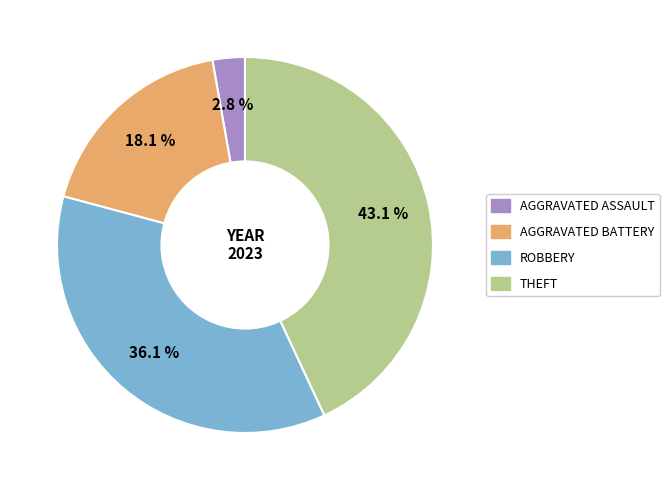

Is there a majority slice in this chart?

No